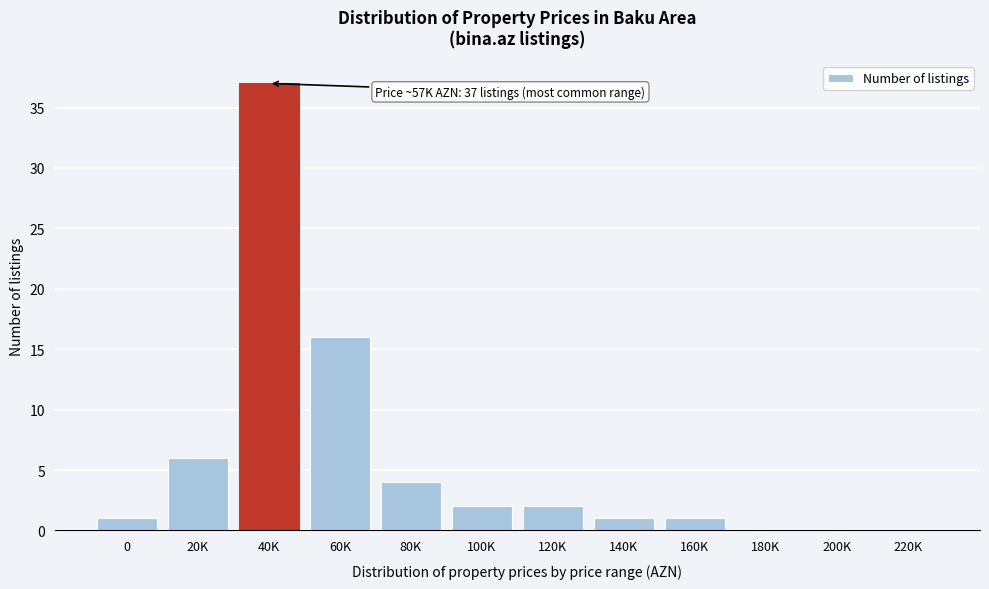

Reading left to right, extract all data points from this chart.

0=1	20K=6	40K=37	60K=16	80K=4	100K=2	120K=2	140K=1	160K=1	180K=0	200K=0	220K=0